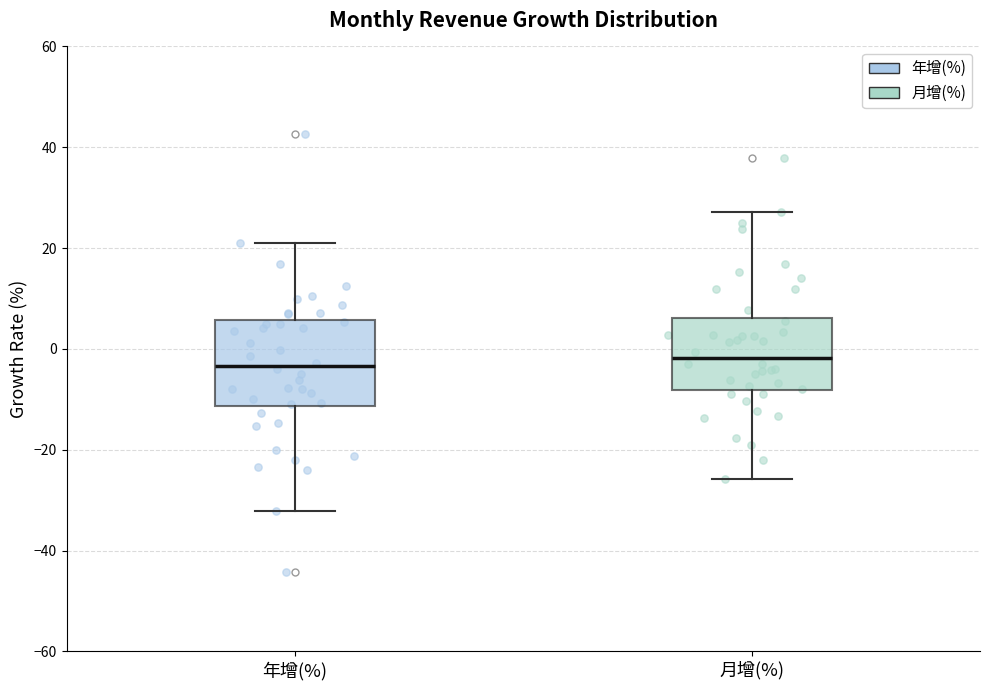

Where does the lower whisker of the box for 月增(%) end on the y-axis? The values are not printed on the chart, so give them approximately, as read against the axis.

-26